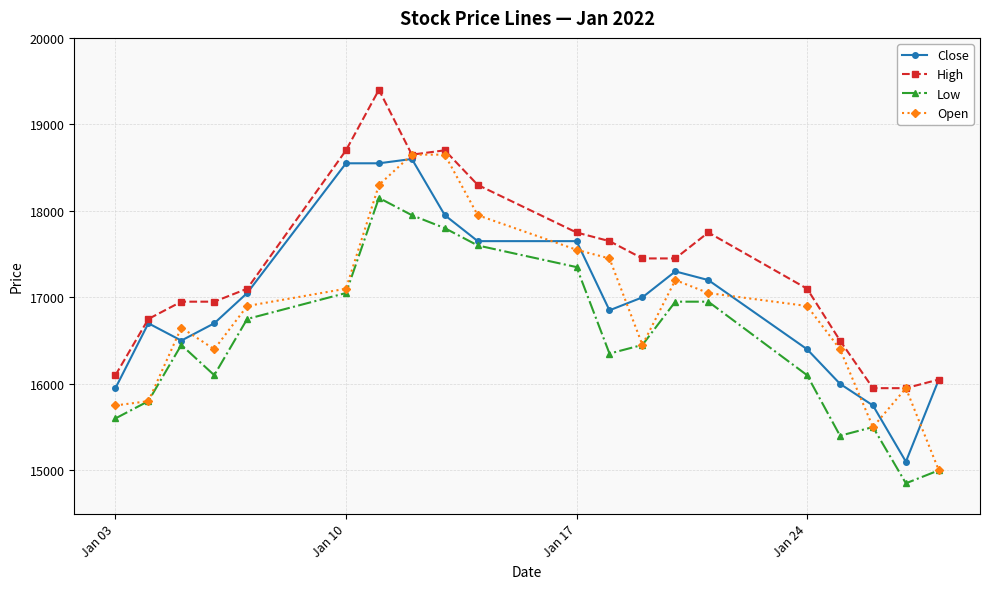

How many times do Close and Open cross each other?

10